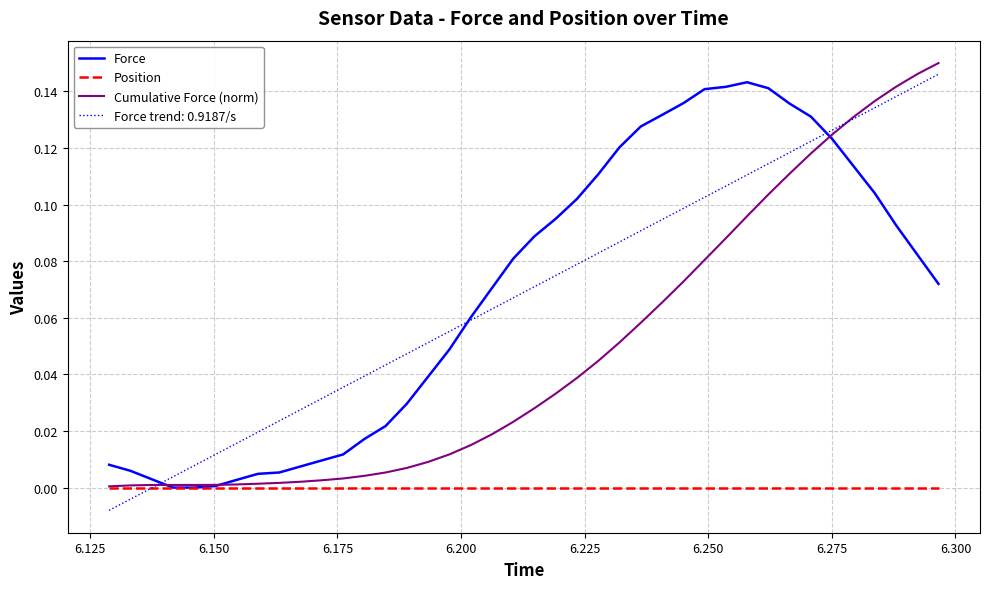

Reading right to left, list all the values displayed in this chart.

Force: 0.1	0.1	0.1	0.1	0.1	0.1	0.1	0.1	0.1	0.1	0.1	0.1	0.1	0.1	0.1	0.1	0.1	0.1	0.1	0.1	0.1	0.1	0.1	0.0	0.0	0.0	0.0	0.0	0.0	0.0	0.0	0.0	0.0	0.0	0.0	0.0	0.0	0.0	0.0	0.0
Position: 0.0	0.0	0.0	0.0	0.0	0.0	0.0	0.0	0.0	0.0	0.0	0.0	0.0	0.0	0.0	0.0	0.0	0.0	0.0	0.0	0.0	0.0	0.0	0.0	0.0	0.0	0.0	0.0	0.0	0.0	0.0	0.0	0.0	0.0	0.0	0.0	0.0	0.0	0.0	0.0
Cumulative Force (norm): 0.1	0.1	0.1	0.1	0.1	0.1	0.1	0.1	0.1	0.1	0.1	0.1	0.1	0.1	0.1	0.1	0.0	0.0	0.0	0.0	0.0	0.0	0.0	0.0	0.0	0.0	0.0	0.0	0.0	0.0	0.0	0.0	0.0	0.0	0.0	0.0	0.0	0.0	0.0	0.0